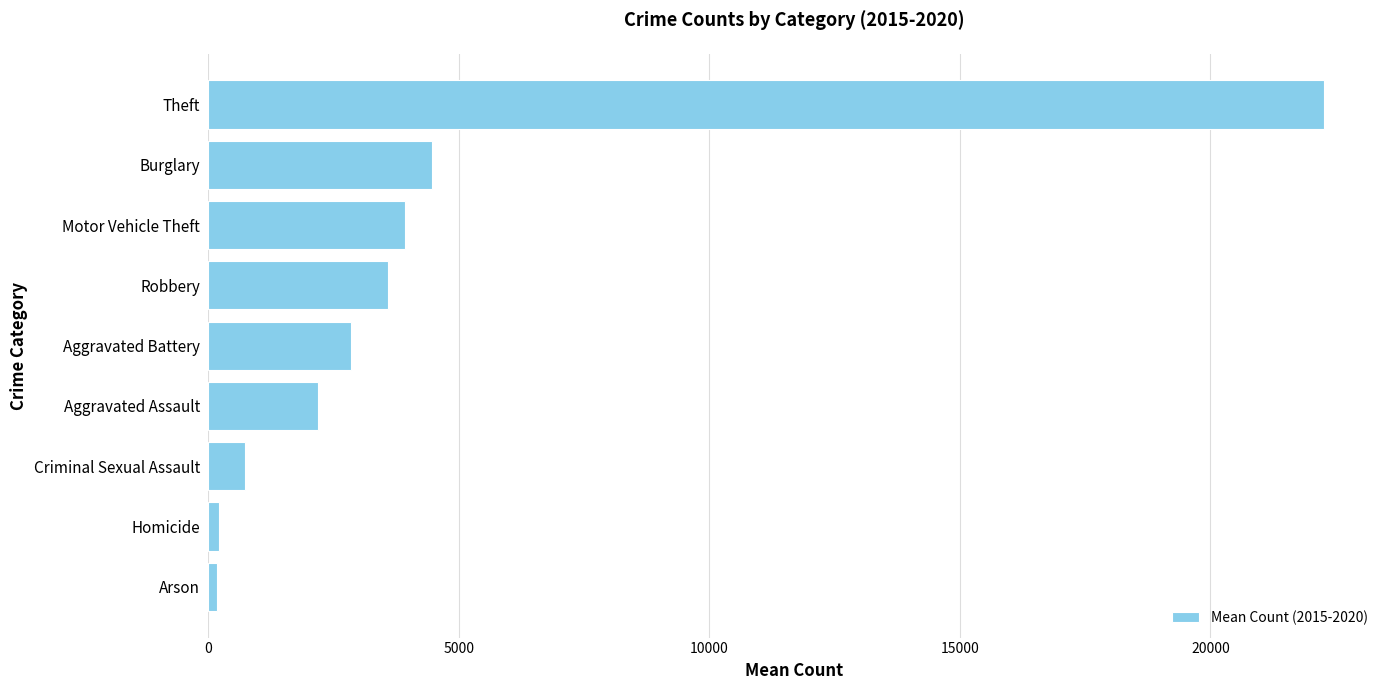

What is the maximum value shown in the chart?

22270.0